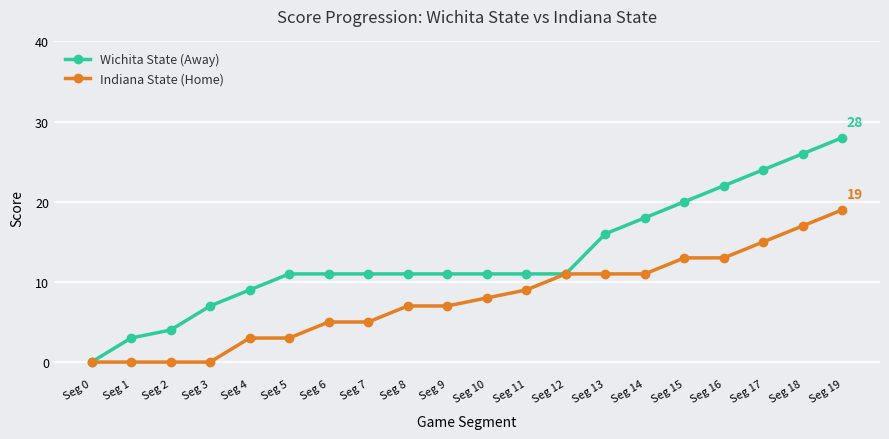

The Indiana State (Home) series shows 9 at Seg 11. True or false?

True